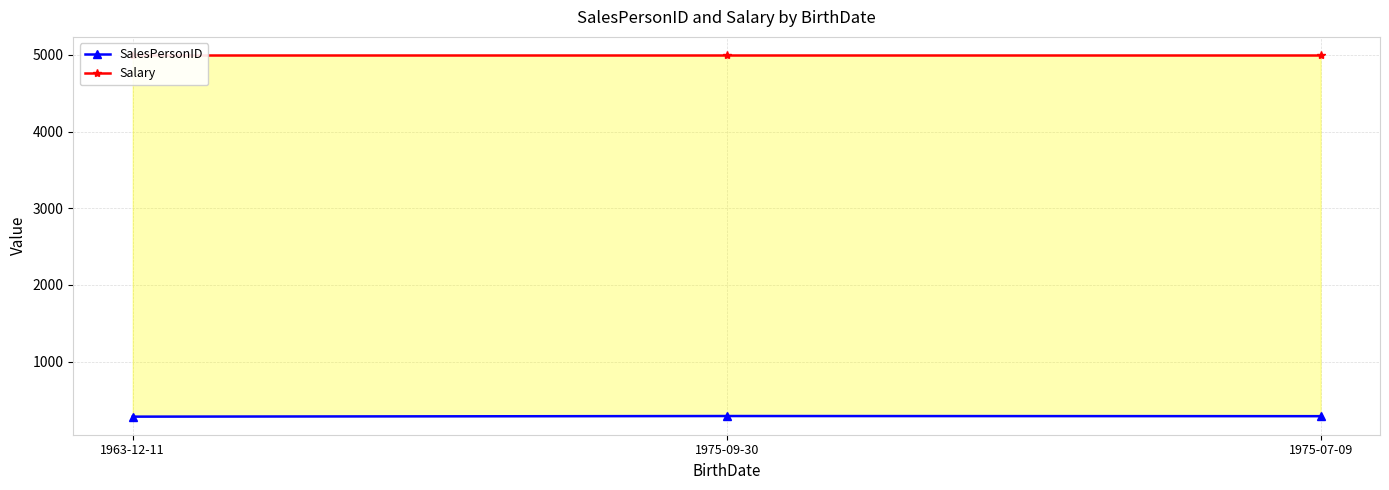

Is it true that SalesPersonID equals 288 at 1975-07-09?

True